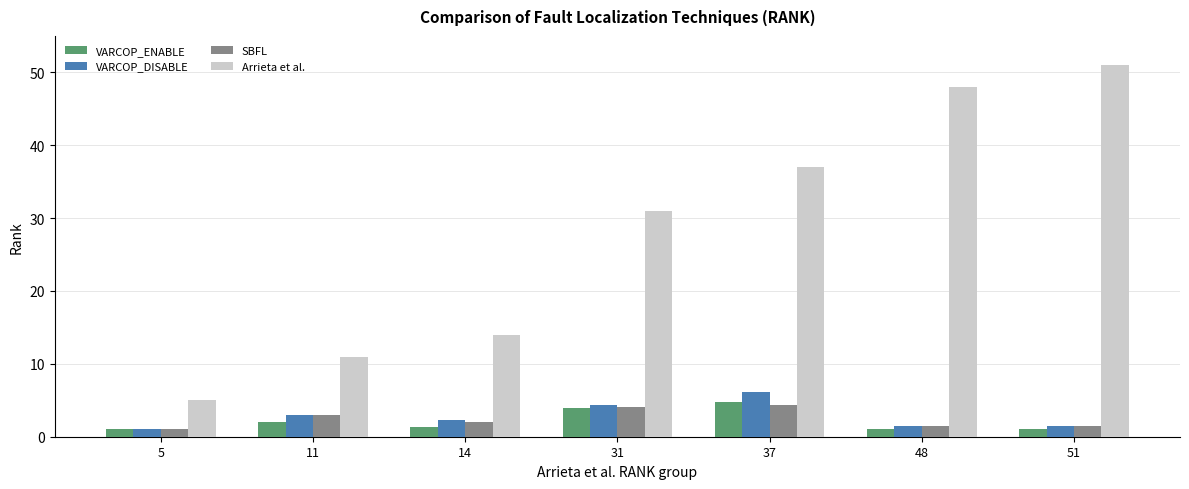

Count the number of categories in the chart.

7